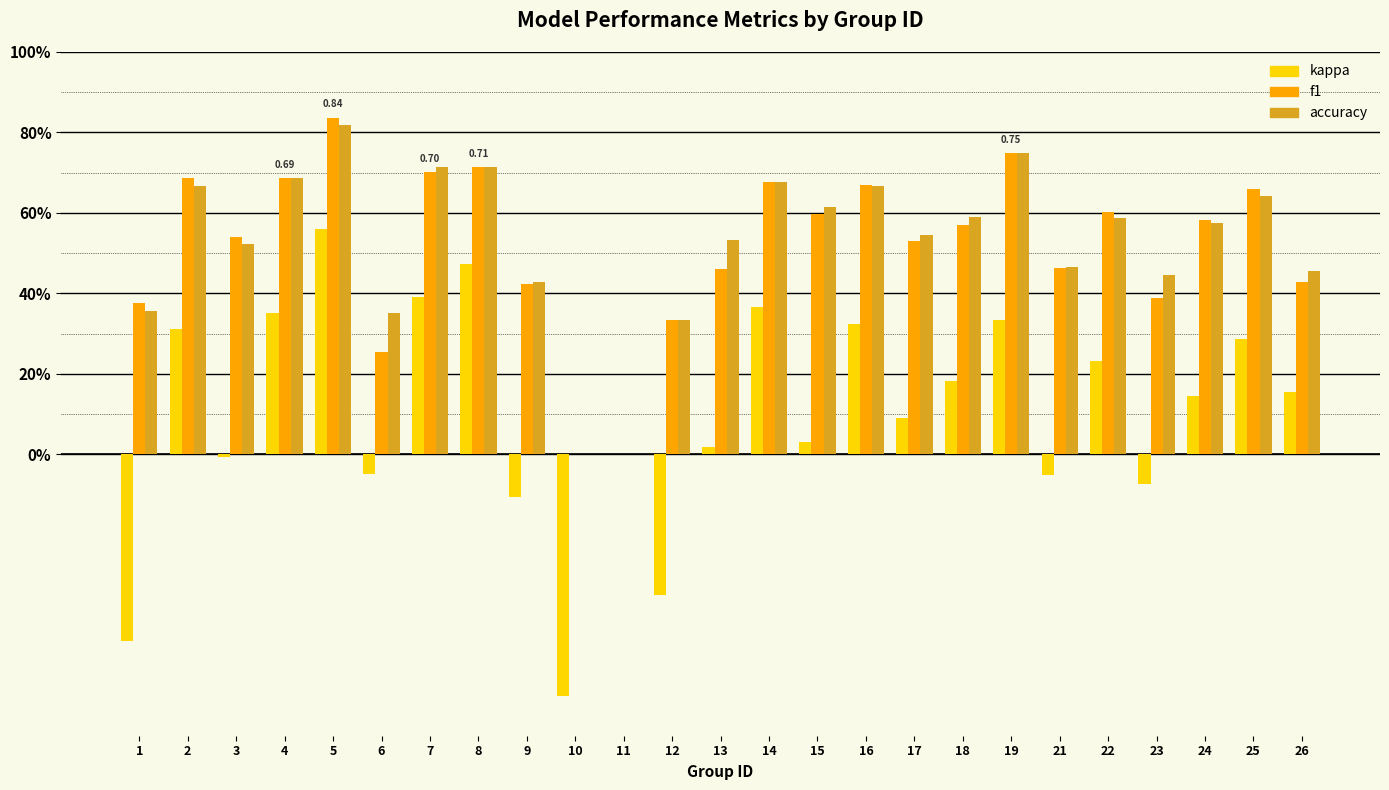

Read the f1 value at 9.

0.4